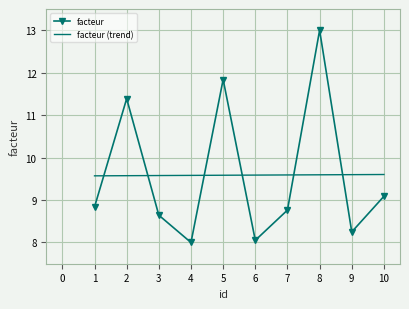

Read the facteur (trend) value at 9.

9.6